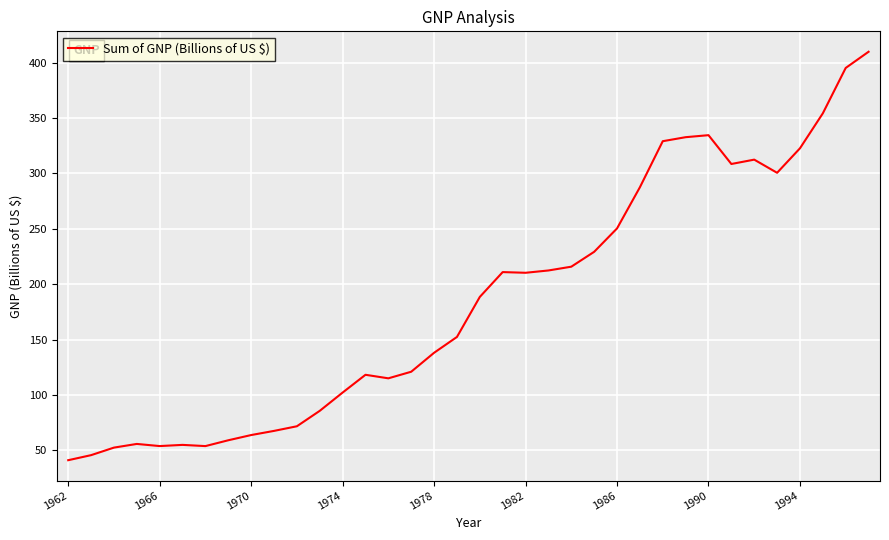

What is the smallest value displayed?

41.2